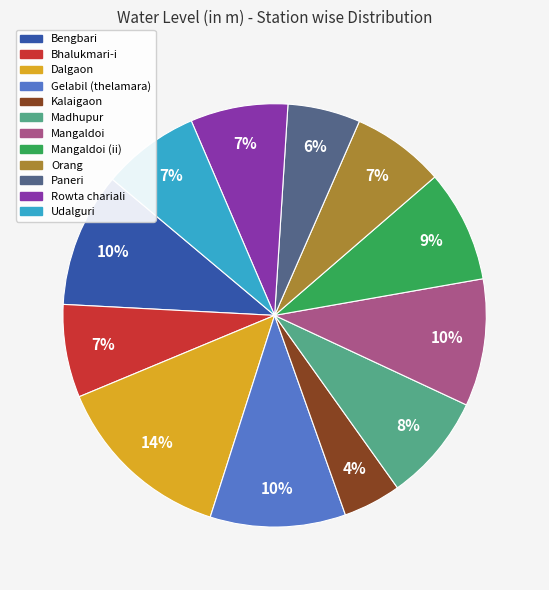

Does any single category account for the majority?

No